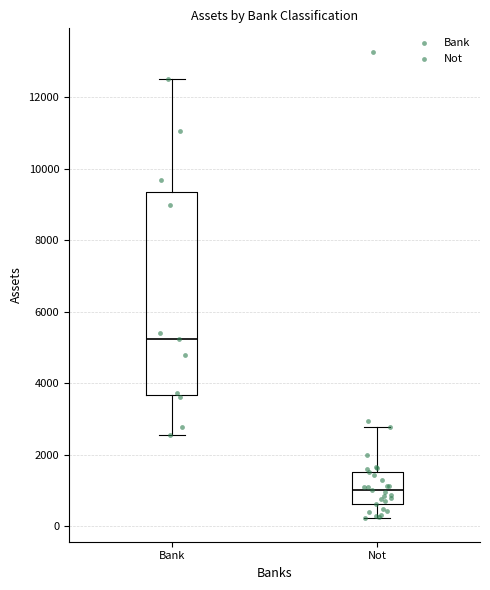

Which box is the tallest, from its lower edge to its upper edge?

Bank